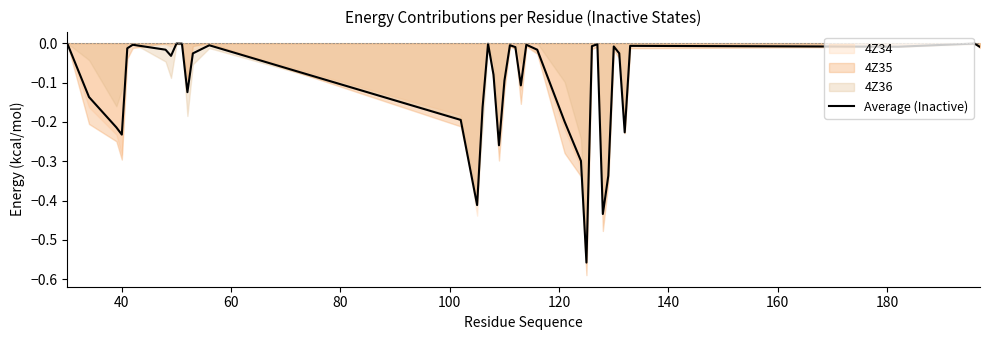

What is the sum of all values?

-4.3